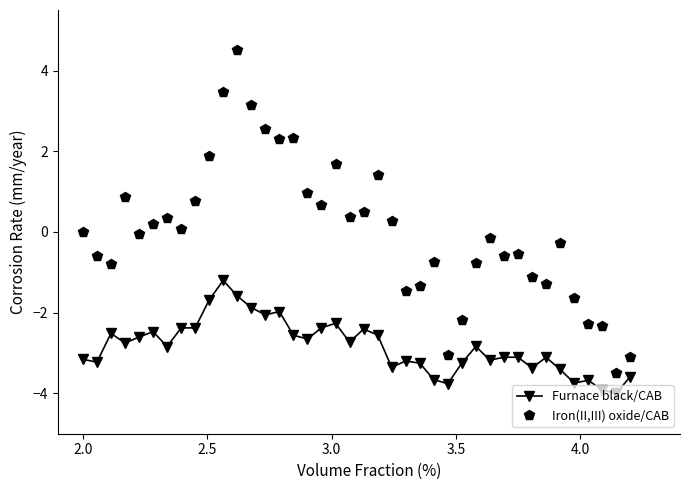

What is the greatest value displayed?

4.5